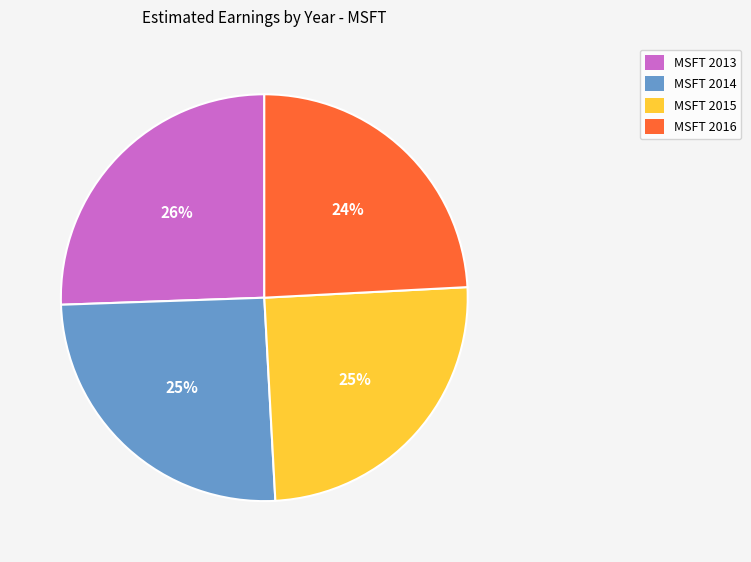

To the nearest percent, what is the average slice percentage?

25%